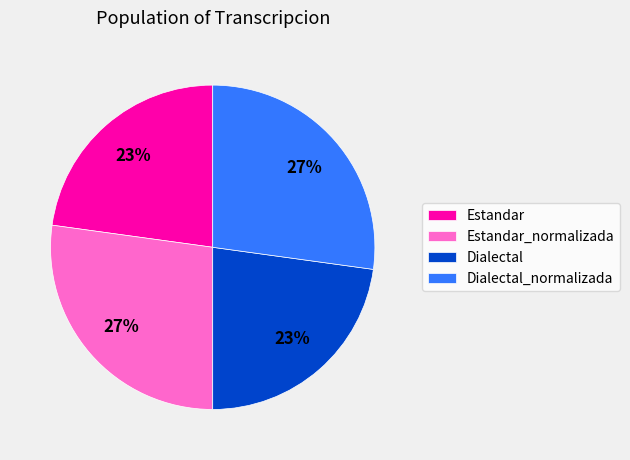

To the nearest percent, what is the average slice percentage?

25%